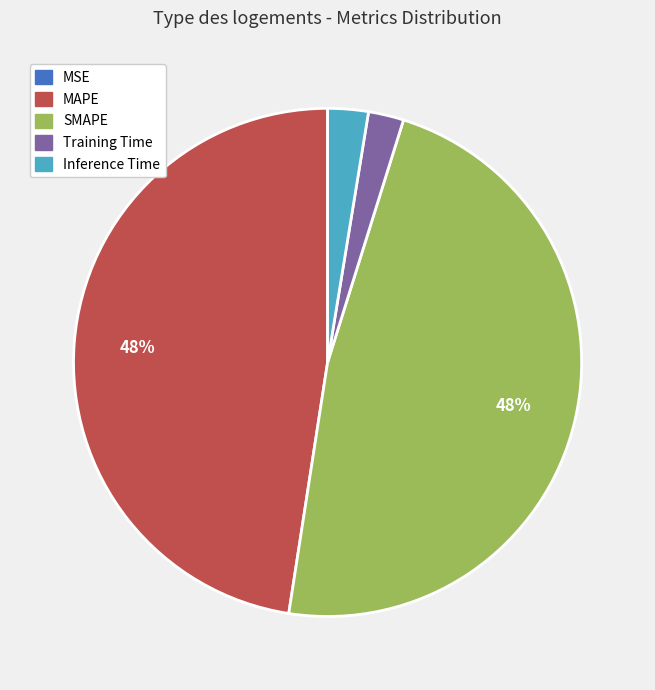

Is it true that SMAPE is 48% of the pie?

True